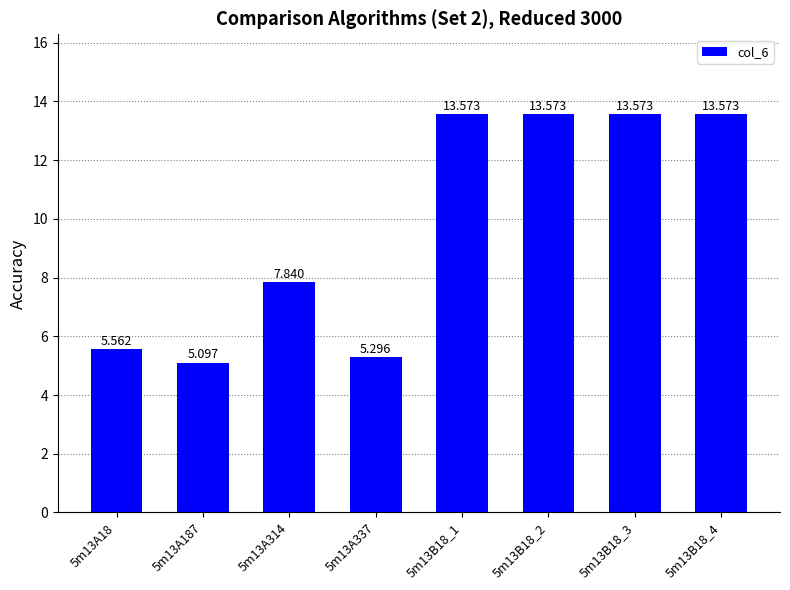

List the labels in order of value, largest first.

5m13B18_1, 5m13B18_2, 5m13B18_3, 5m13B18_4, 5m13A314, 5m13A18, 5m13A337, 5m13A187